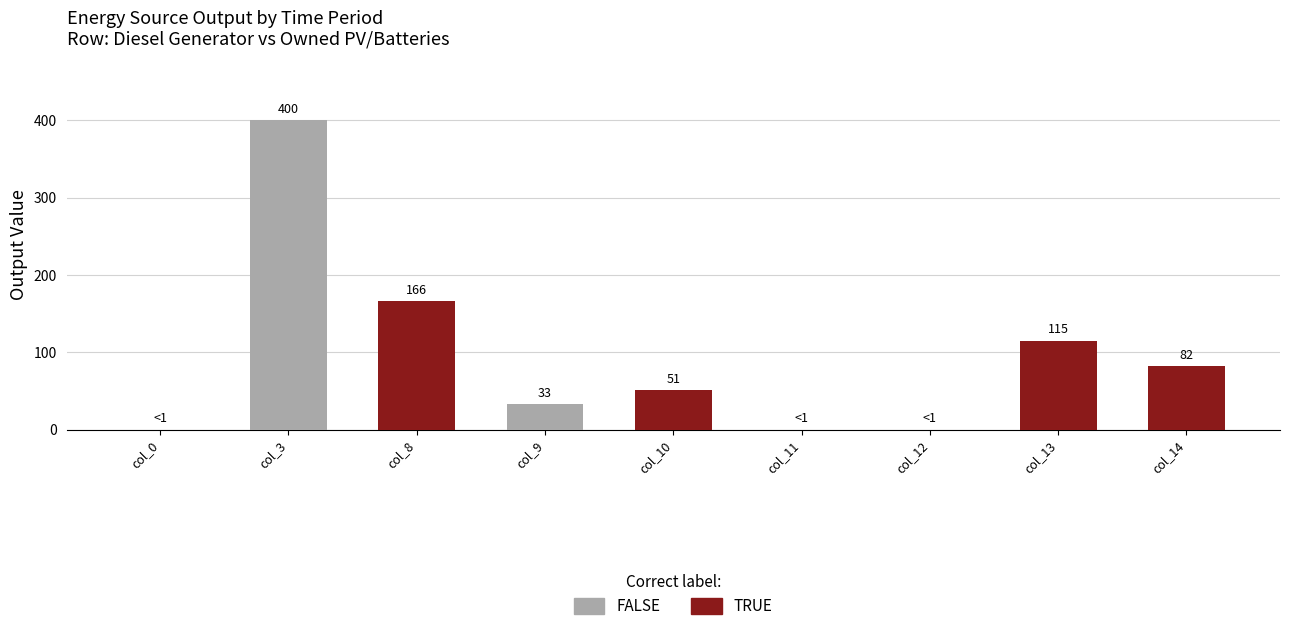

What is the sum of the values at col_10 and col_9?

84.0